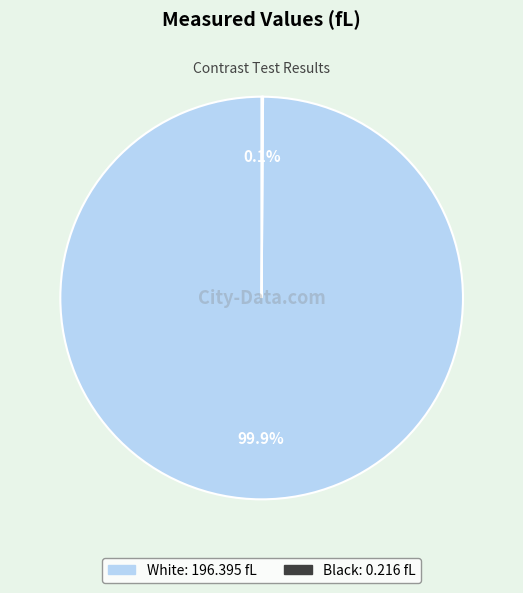

What is the largest slice in the pie chart?

White